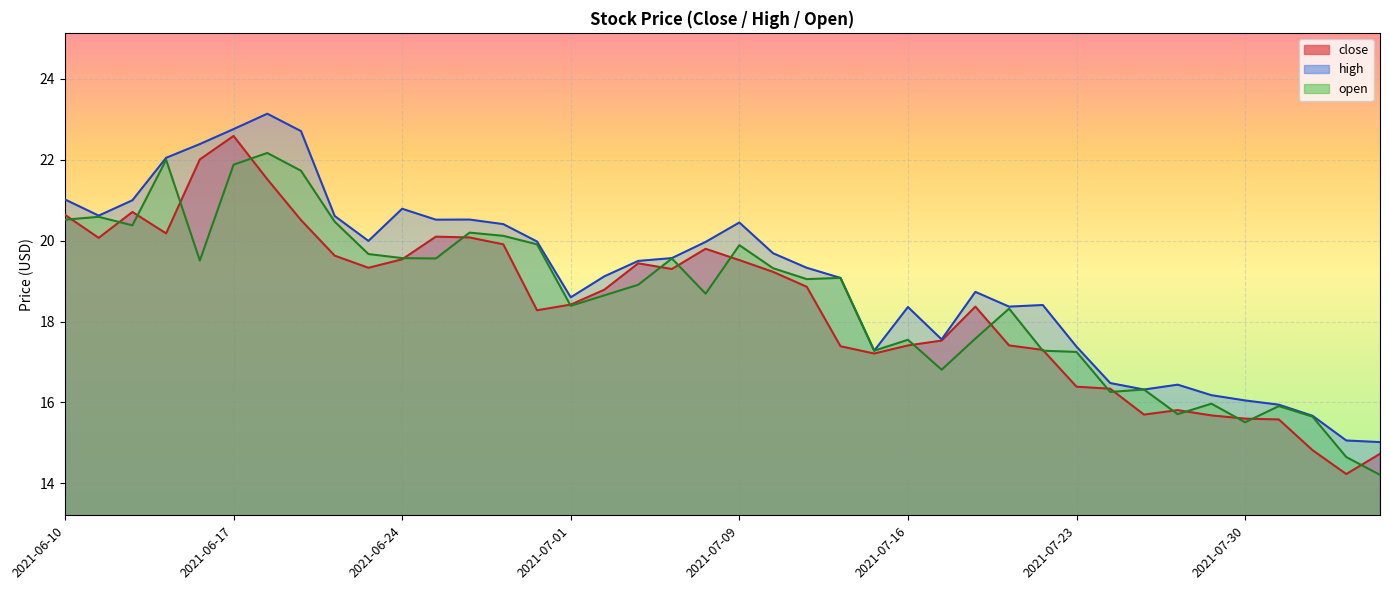

Reading left to right, extract all data points from this chart.

close: 20.6	20.1	20.7	20.2	22.0	22.6	21.5	20.5	19.6	19.3	19.5	20.1	20.1	19.9	18.3	18.4	18.8	19.4	19.3	19.8	19.5	19.2	18.9	17.4	17.2	17.4	17.5	18.4	17.4	17.3	16.4	16.3	15.7	15.8	15.7	15.6	15.6	14.8	14.2	14.7
high: 21.0	20.6	21.0	22.1	22.4	22.8	23.1	22.7	20.6	20.0	20.8	20.5	20.5	20.4	20.0	18.6	19.1	19.5	19.6	20.0	20.4	19.7	19.3	19.1	17.3	18.4	17.6	18.7	18.4	18.4	17.4	16.5	16.3	16.4	16.2	16.1	15.9	15.7	15.1	15.0
open: 20.5	20.6	20.4	22.0	19.5	21.9	22.2	21.7	20.5	19.7	19.6	19.6	20.2	20.1	19.9	18.4	18.6	18.9	19.6	18.7	19.9	19.3	19.1	19.1	17.3	17.6	16.8	17.6	18.3	17.3	17.2	16.3	16.3	15.7	16.0	15.5	15.9	15.7	14.7	14.2